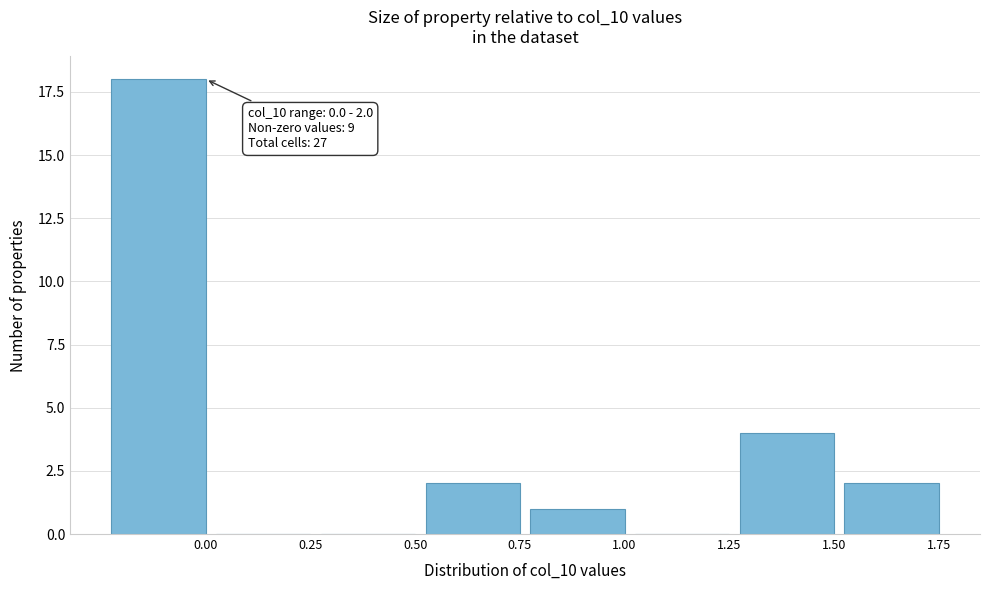

Reading left to right, transcribe all the data shown in this chart.

0.00=18	0.25=0	0.50=0	0.75=2	1.00=1	1.25=0	1.50=4	1.75=2